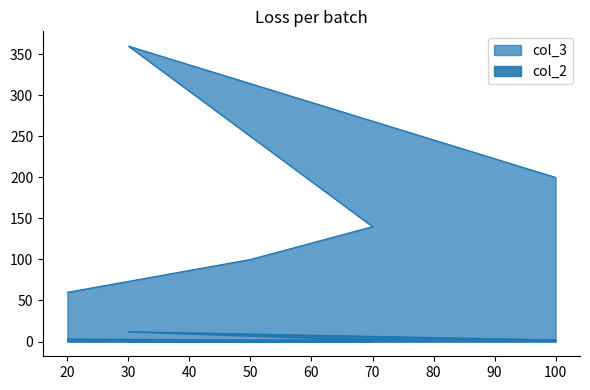

What is the difference between the maximum and minimum values in the col_2 series?

10